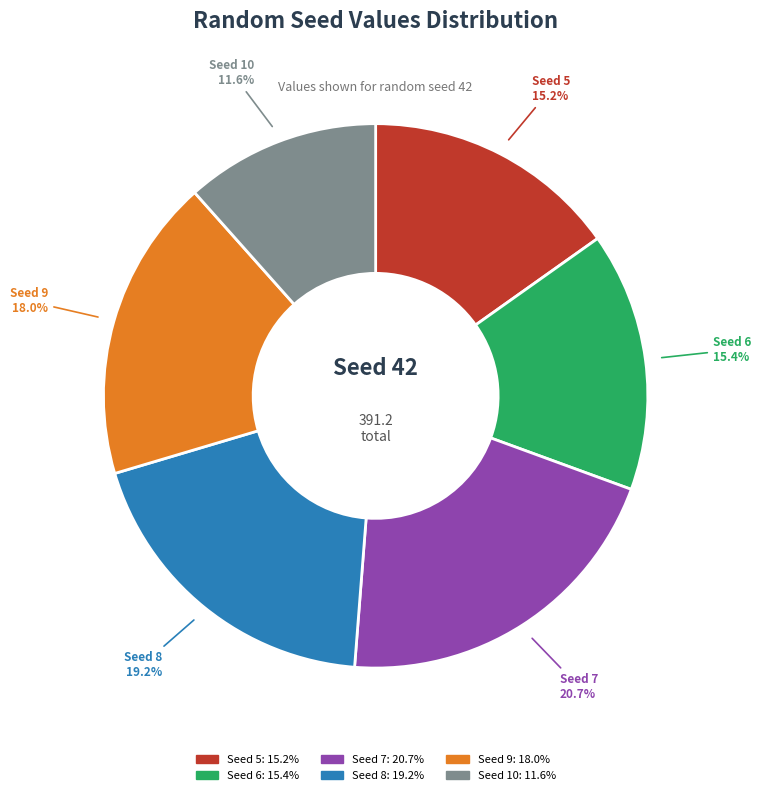

To the nearest percent, what is the difference between the largest and smallest slice percentages?

9%